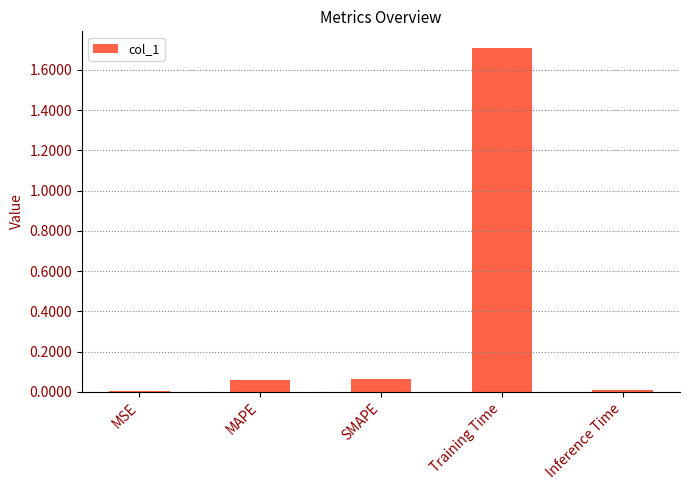

What is the sum of the values at SMAPE and Training Time?

1.8